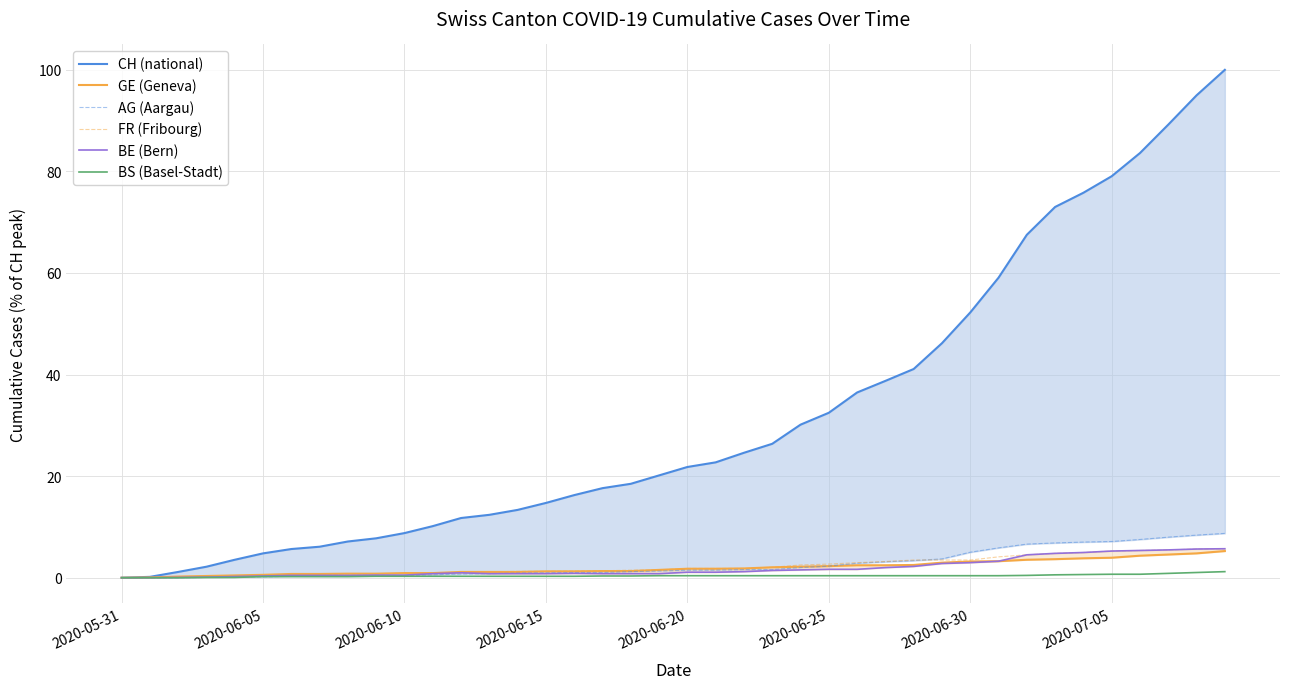

How many lines are shown in the chart?

6